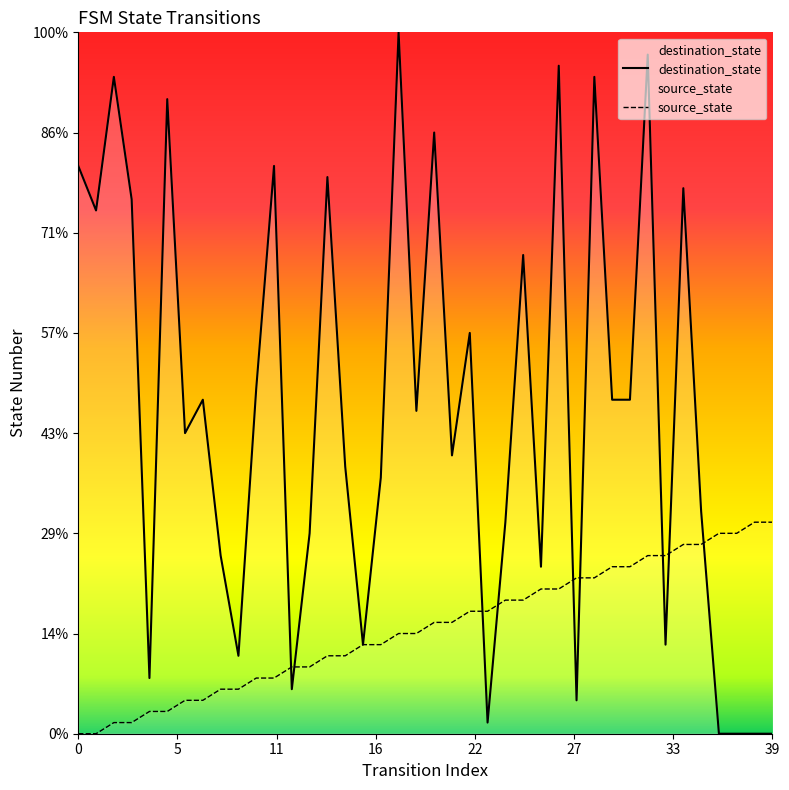

Is this an area chart (filled region under the line)?

No